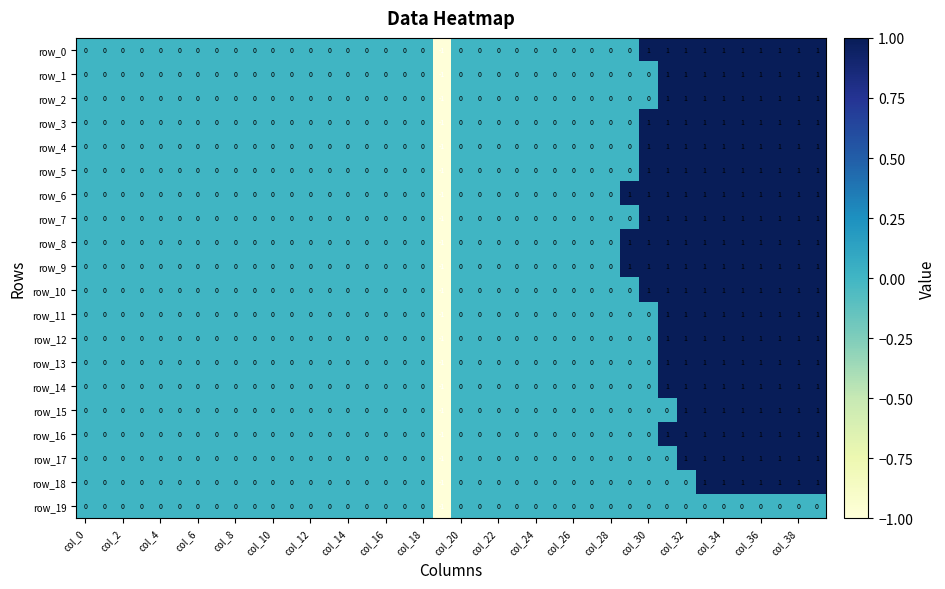

How many row_16 values are between 0 and 1?

39